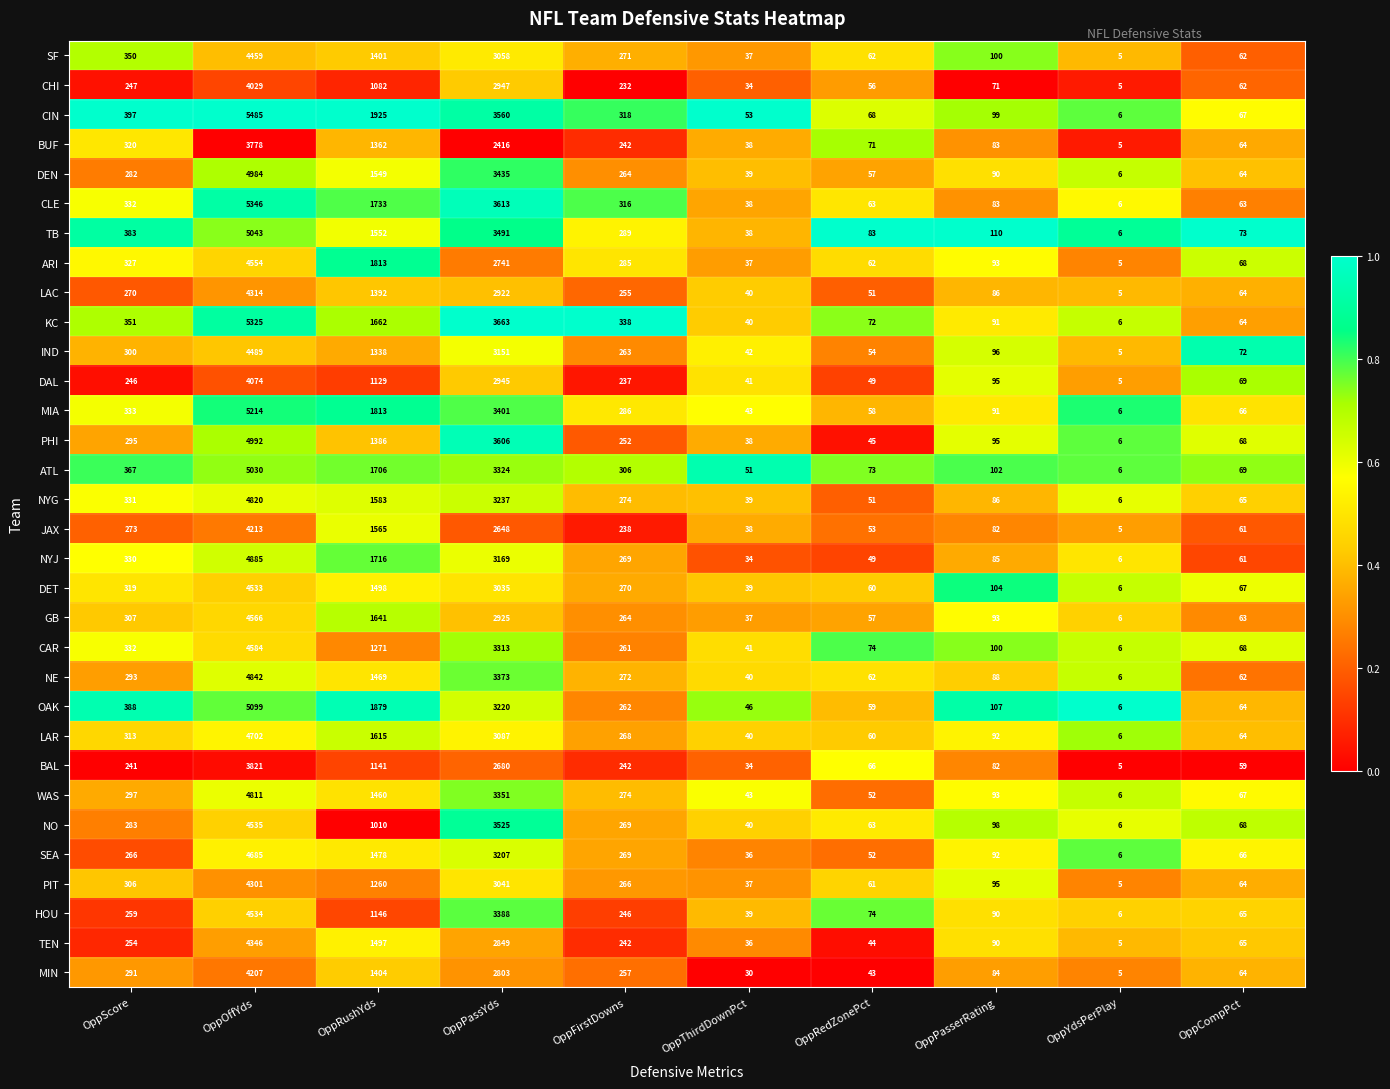

Which label corresponds to the largest value in the chart?

OppOffYds